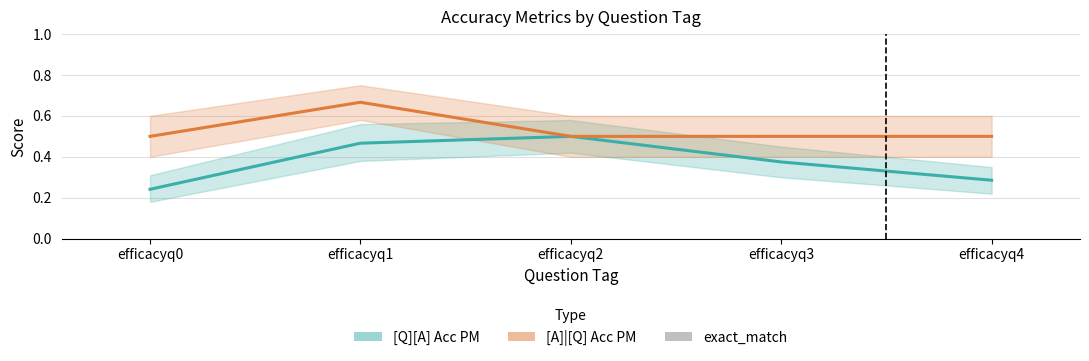

How many groups of bars are there?

5